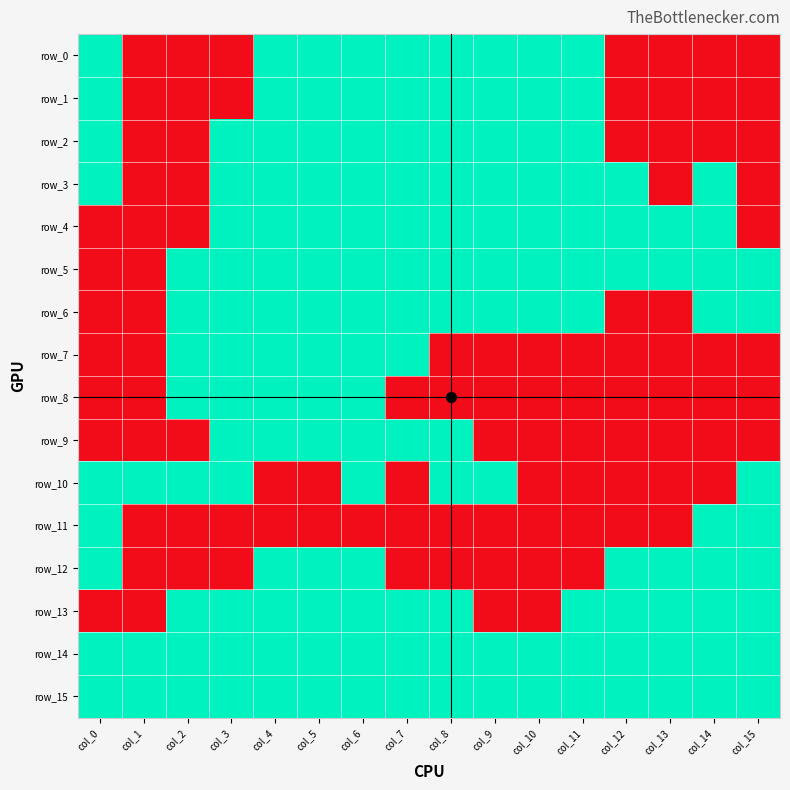

Reading right to left, transcribe all the data shown in this chart.

row_0: 0	0	0	0	1	1	1	1	1	1	1	1	0	0	0	1
row_1: 0	0	0	0	1	1	1	1	1	1	1	1	0	0	0	1
row_2: 0	0	0	0	1	1	1	1	1	1	1	1	1	0	0	1
row_3: 0	1	0	1	1	1	1	1	1	1	1	1	1	0	0	1
row_4: 0	1	1	1	1	1	1	1	1	1	1	1	1	0	0	0
row_5: 1	1	1	1	1	1	1	1	1	1	1	1	1	1	0	0
row_6: 1	1	0	0	1	1	1	1	1	1	1	1	1	1	0	0
row_7: 0	0	0	0	0	0	0	0	1	1	1	1	1	1	0	0
row_8: 0	0	0	0	0	0	0	0	0	1	1	1	1	1	0	0
row_9: 0	0	0	0	0	0	0	1	1	1	1	1	1	0	0	0
row_10: 1	0	0	0	0	0	1	1	0	1	0	0	1	1	1	1
row_11: 1	1	0	0	0	0	0	0	0	0	0	0	0	0	0	1
row_12: 1	1	1	1	0	0	0	0	0	1	1	1	0	0	0	1
row_13: 1	1	1	1	1	0	0	1	1	1	1	1	1	1	0	0
row_14: 1	1	1	1	1	1	1	1	1	1	1	1	1	1	1	1
row_15: 1	1	1	1	1	1	1	1	1	1	1	1	1	1	1	1